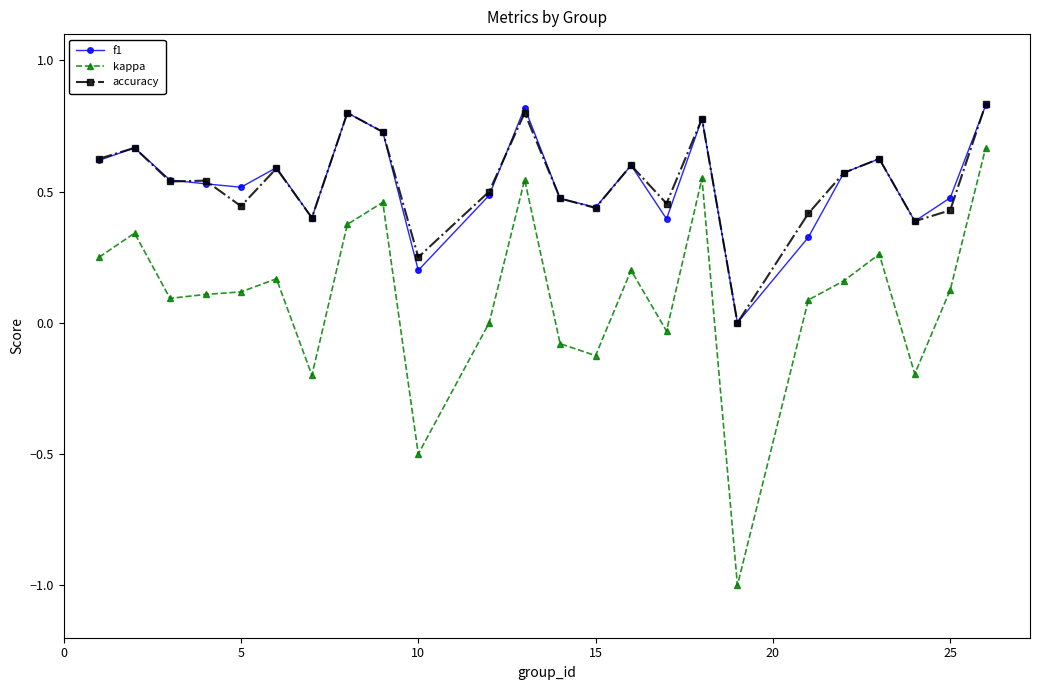

In f1, how many points are higher than both neighbors (excluding endpoints)?

7